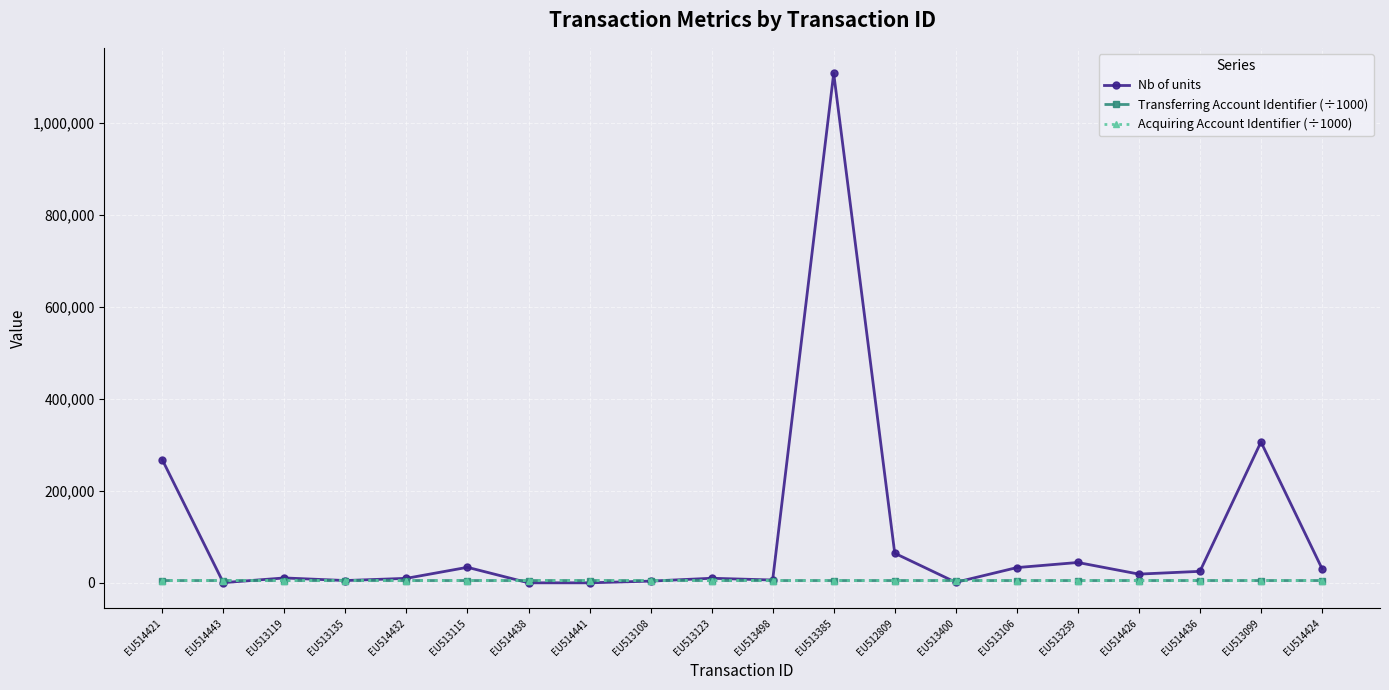

Where is Nb of units nearest to the value 553832?

EU513099